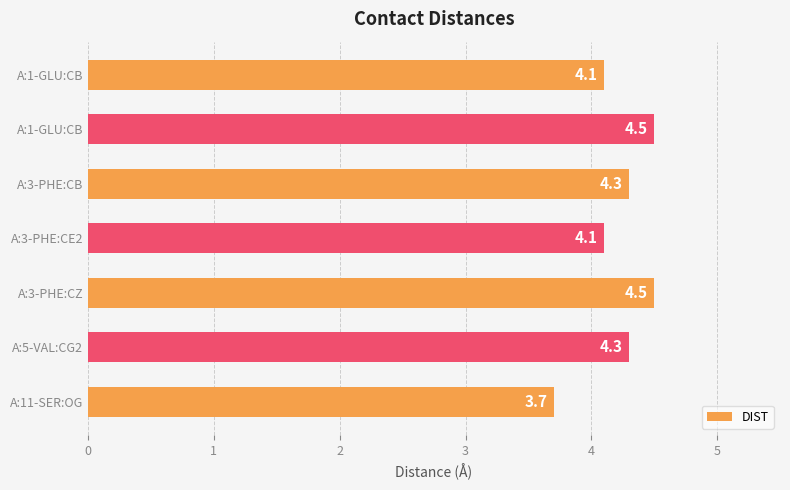

Rank the categories by value from highest to lowest.

A:1-GLU:CB, A:3-PHE:CZ, A:3-PHE:CB, A:5-VAL:CG2, A:1-GLU:CB, A:3-PHE:CE2, A:11-SER:OG